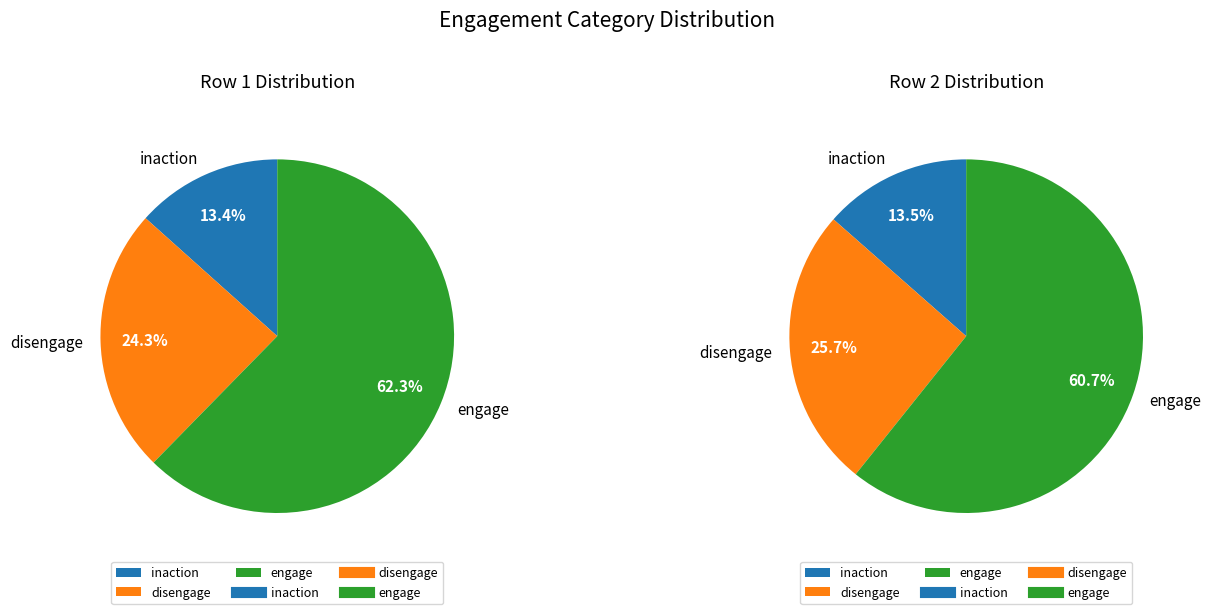

To the nearest percent, what is the difference between the Row 1 and Row 2 slice percentages?

4%